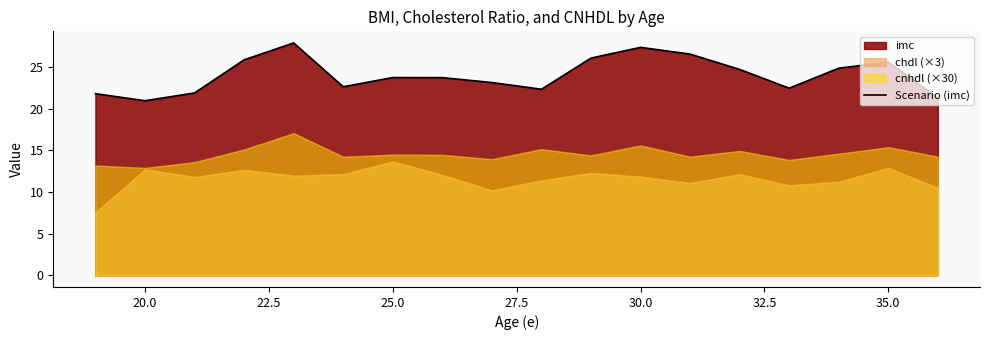

Does the chart display data point markers on the line(s)?

No